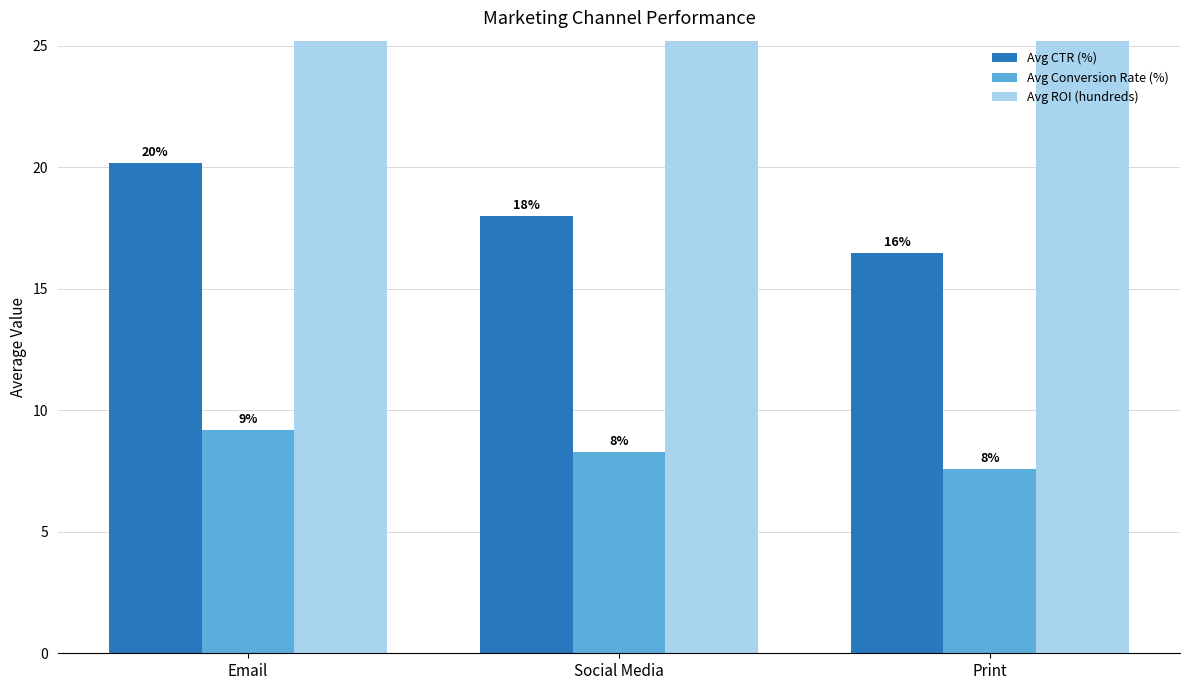

What is the value of the Avg Conversion Rate (%) bar at the 3rd from the left?

7.6